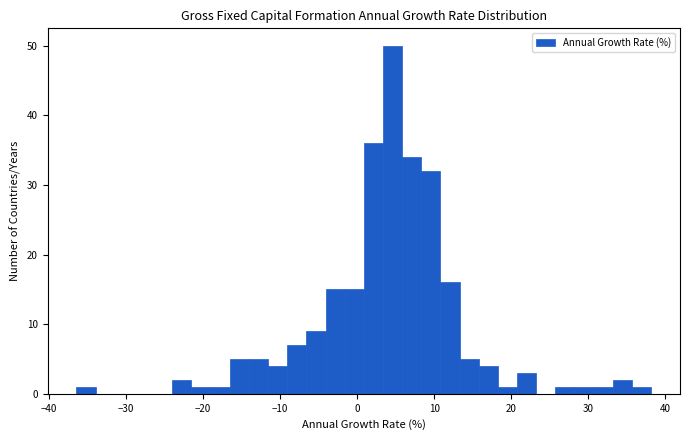

Read against the x-axis, roughly where is the centre of the tallest bar?

5